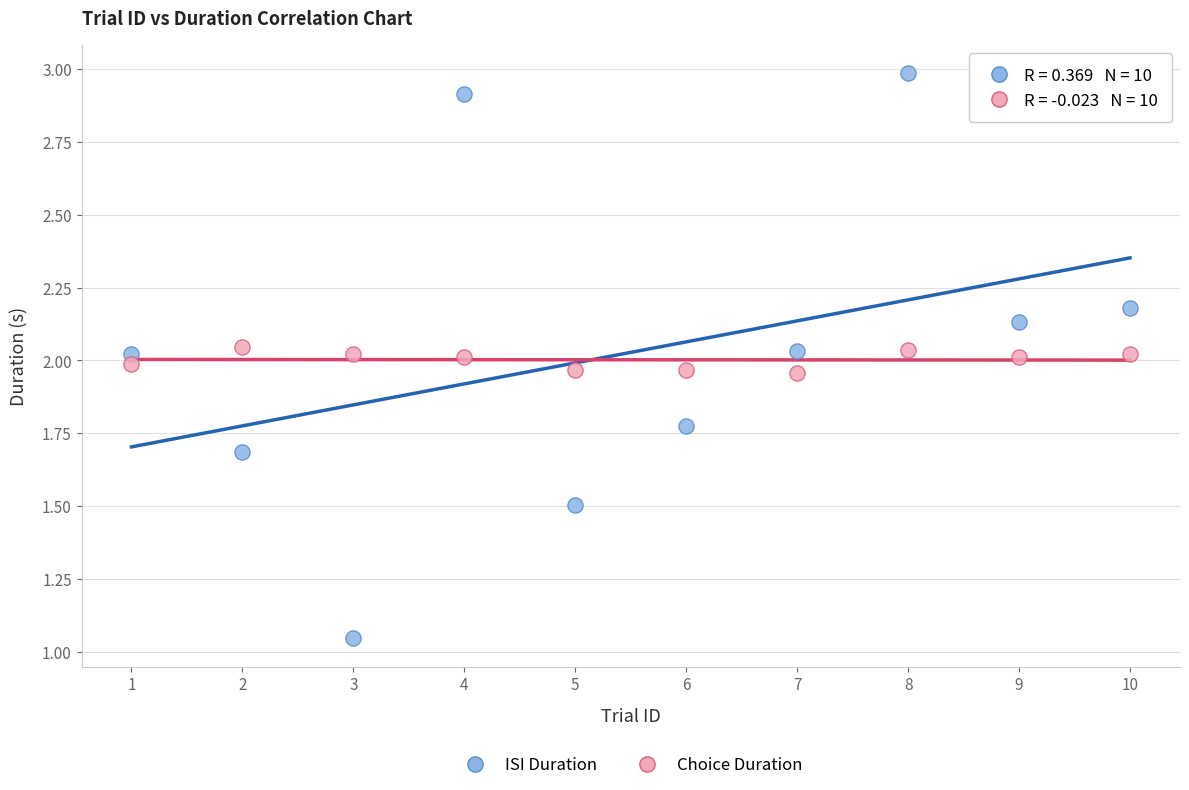

Across all data points, what is the range of X values (max minus min)?

9.0